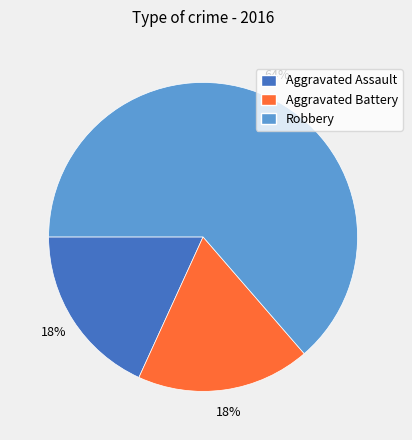

How many segments does this pie chart have?

3